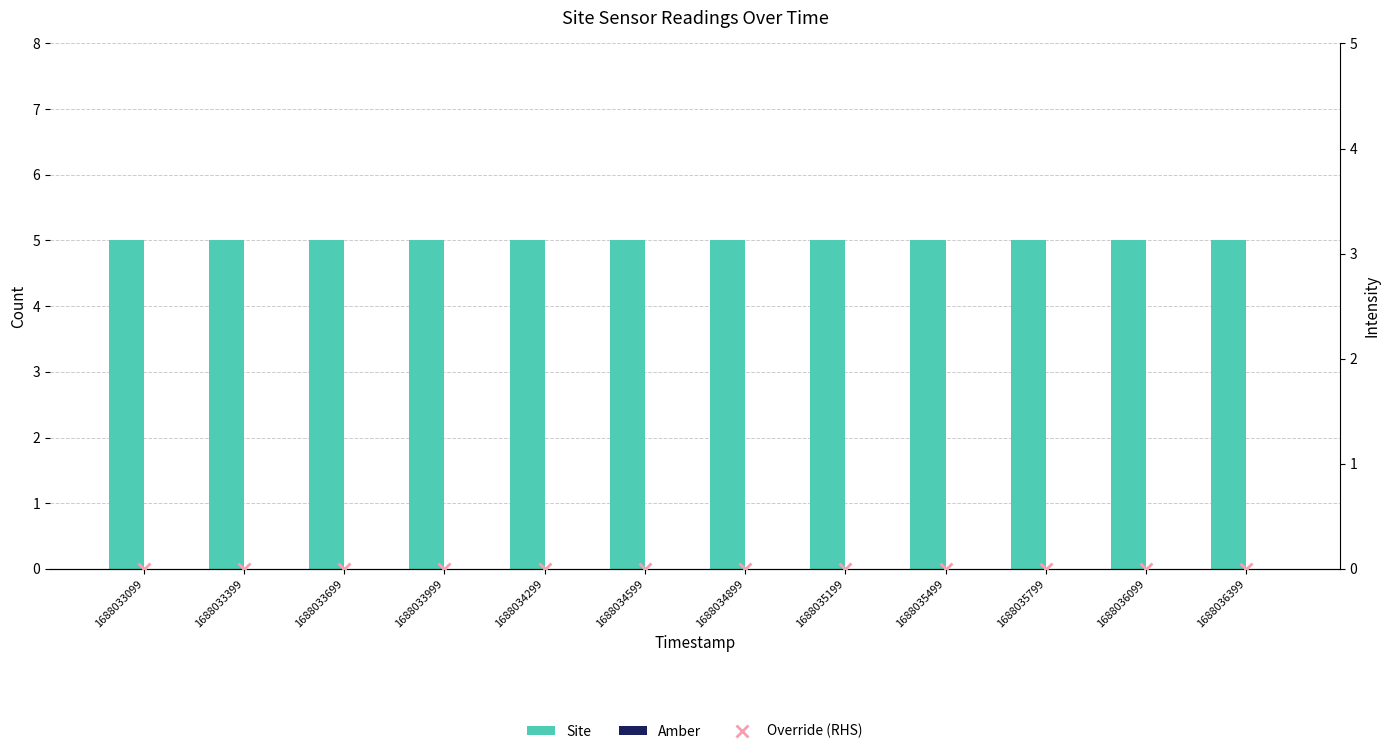

Are the bars grouped side by side (vs. stacked)?

Yes